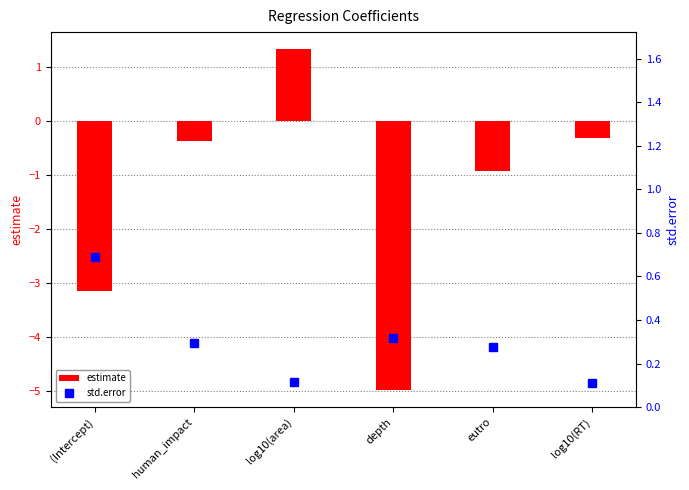

What is the label of the 3rd bar from the left?

log10(area)